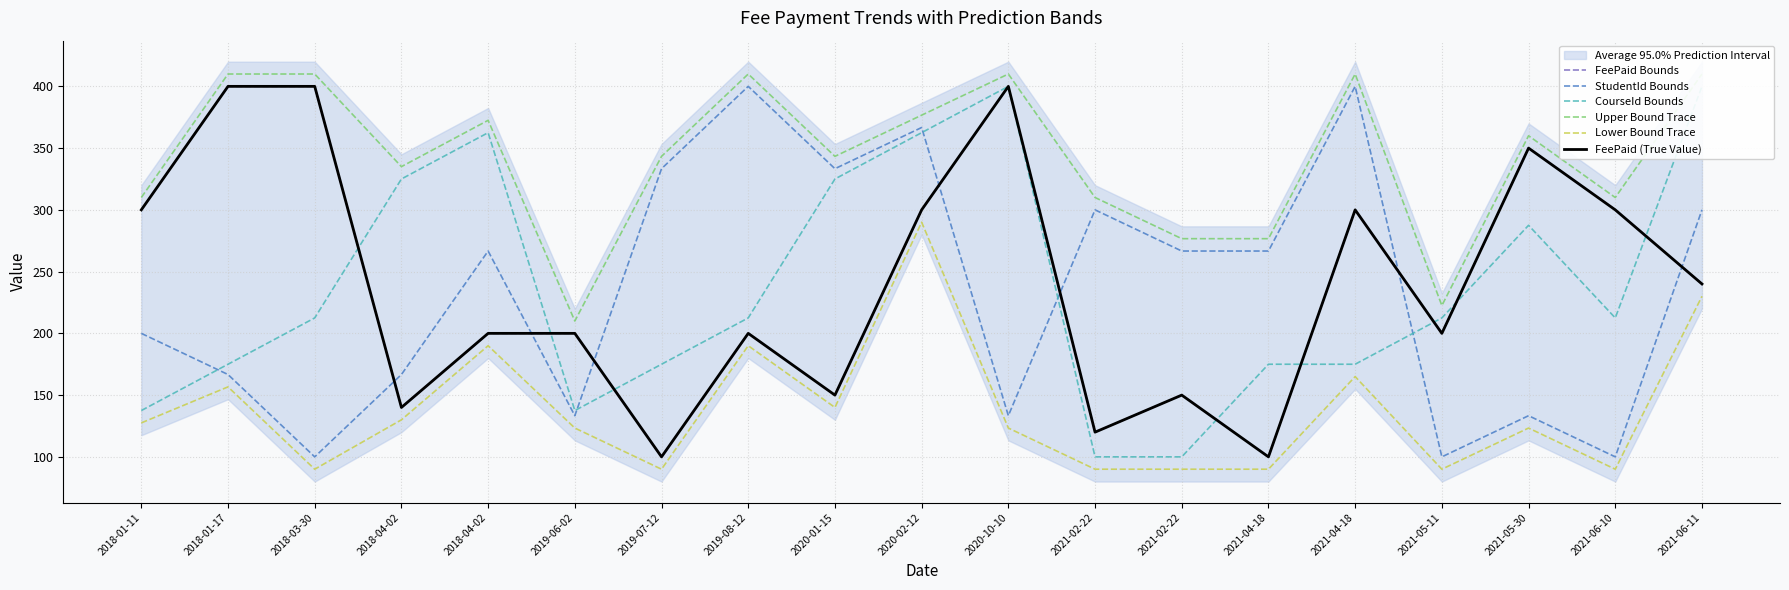

Does the chart have visible grid lines?

Yes